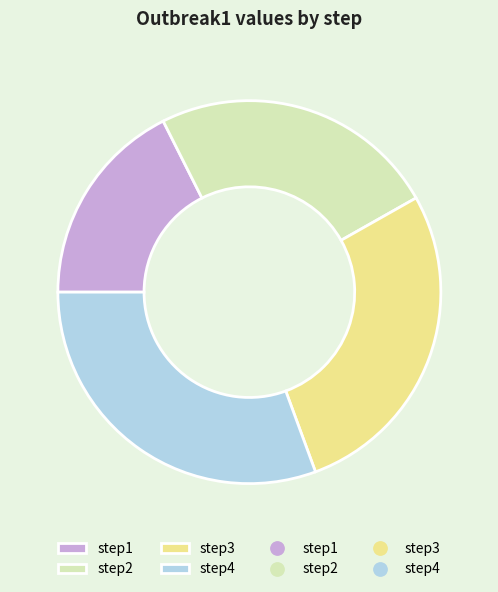

Does any single category account for the majority?

No